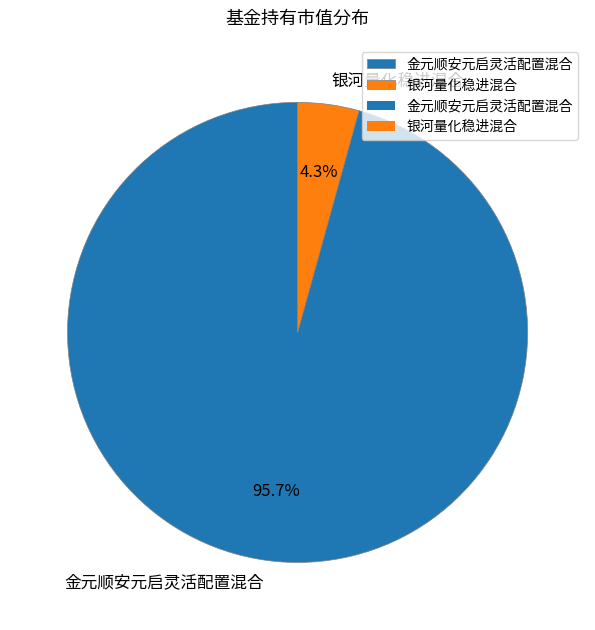

The 金元顺安元启灵活配置混合 slice represents 86% of the pie. True or false?

False